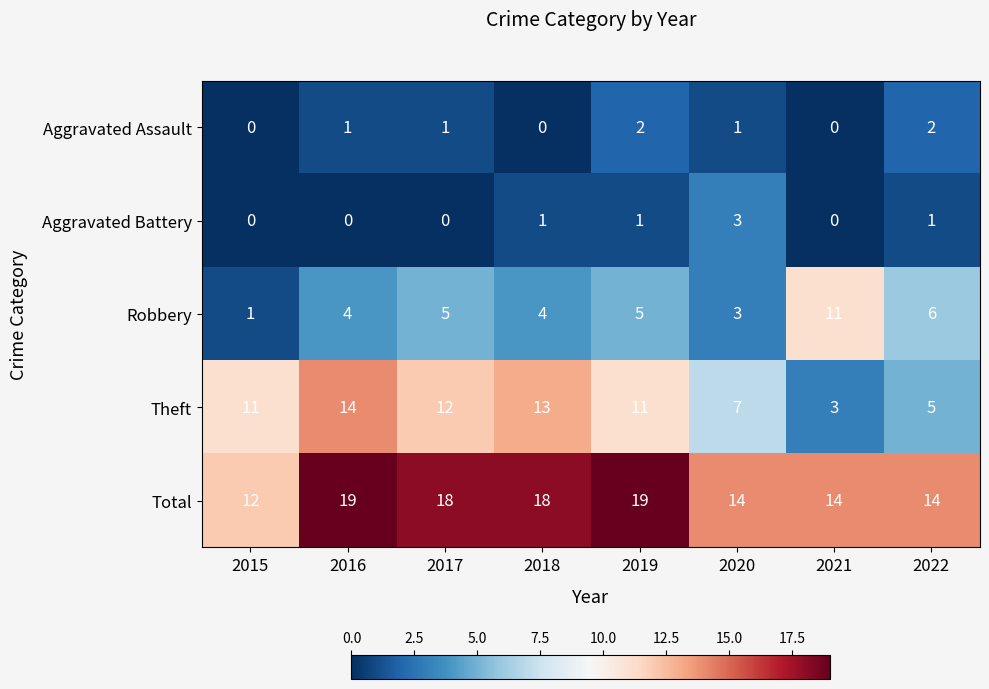

What is the difference between the highest and lowest values at 2018?

18